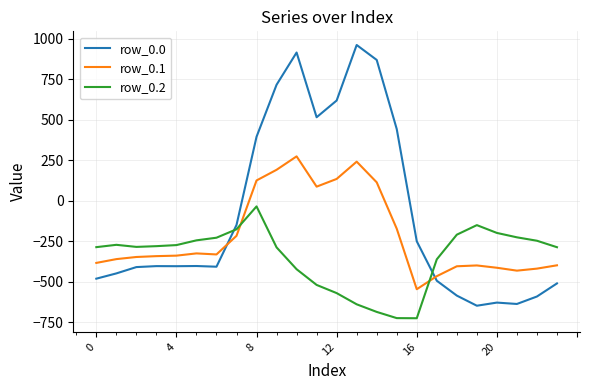

How many times do row_0.2 and row_0.0 cross each other?

2